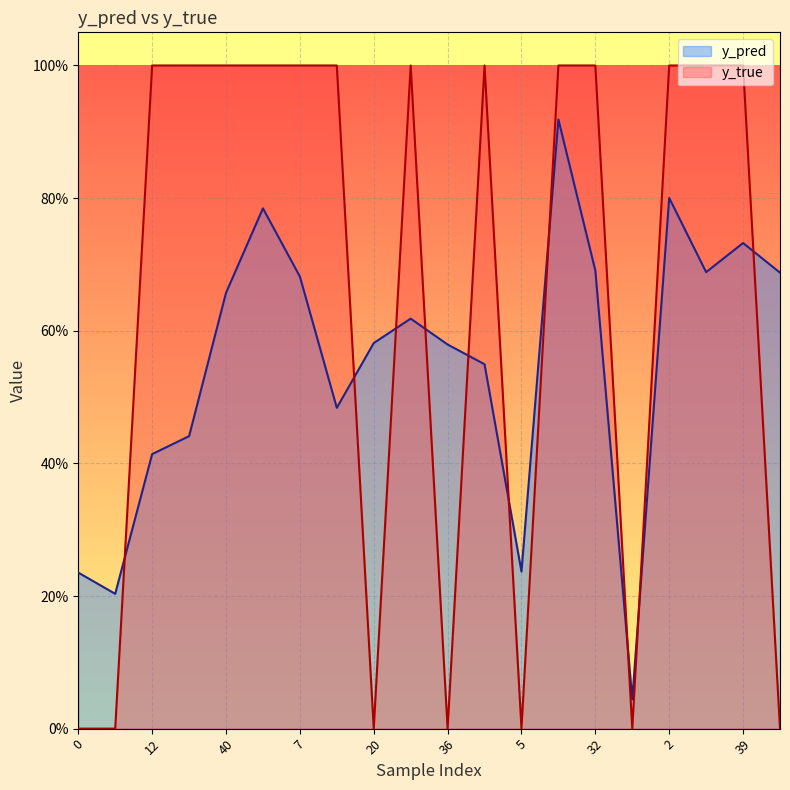

Which series ends up on top after the final intersection of y_true and y_pred?

y_pred